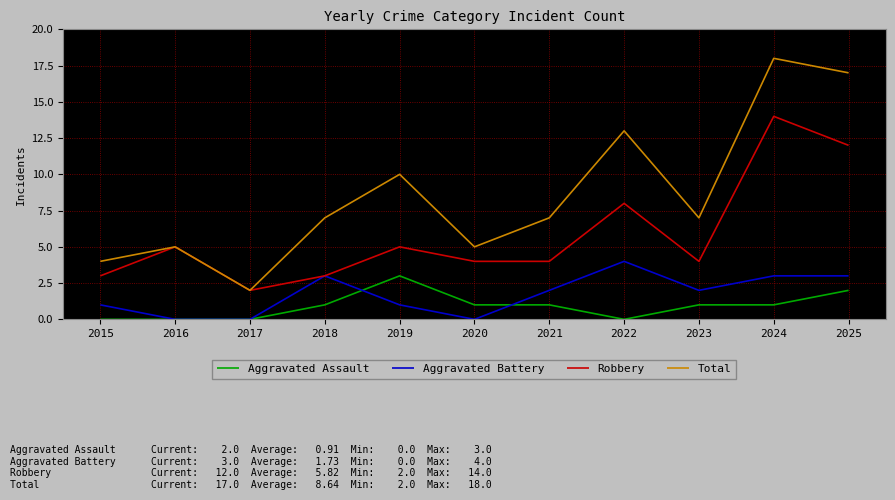

How many lines are shown in the chart?

4